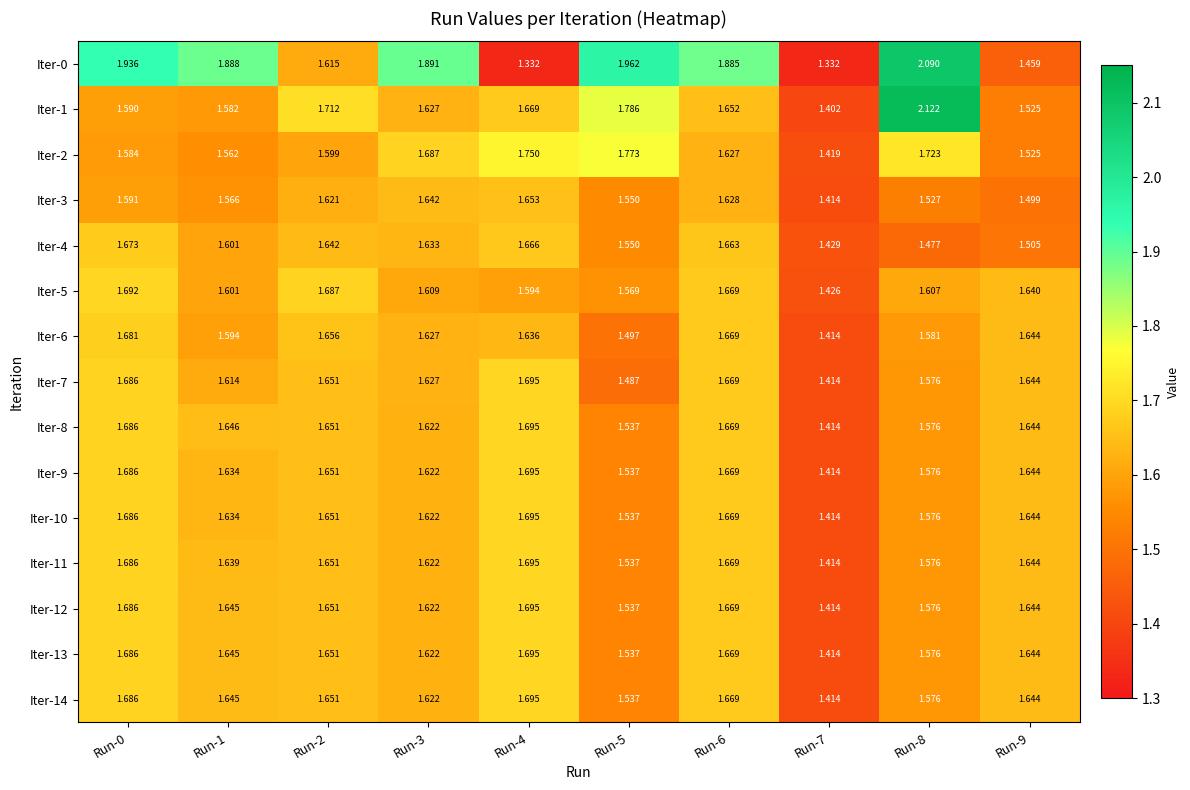

Is the value of Iter-11 at Run-7 greater than the value of Iter-5 at Run-8?

No